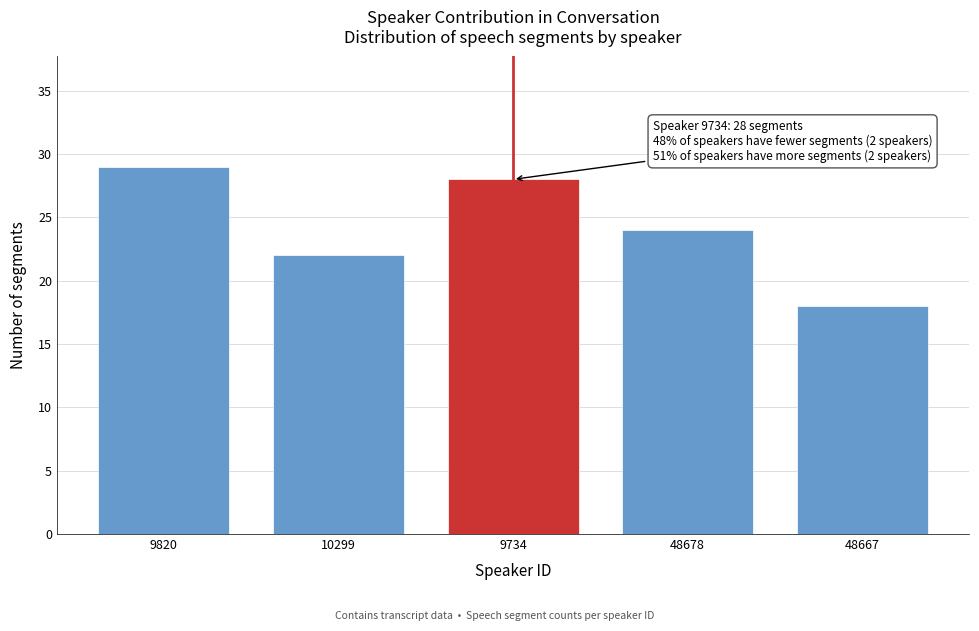

Reading left to right, transcribe all the data shown in this chart.

29	22	28	24	18